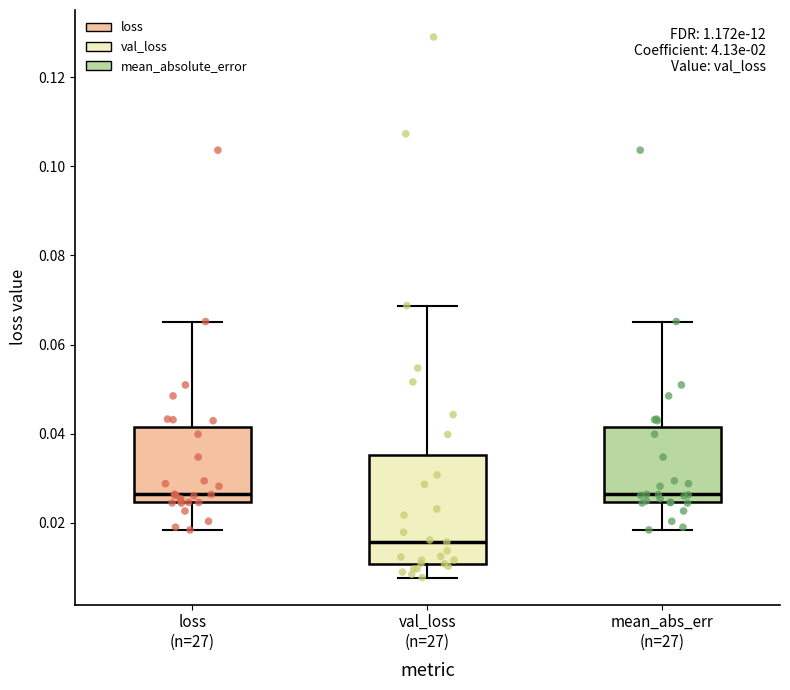

Where is the upper edge of the box for val_loss (n=27) on the y-axis? The values are not printed on the chart, so give them approximately, as read against the axis.

0.036